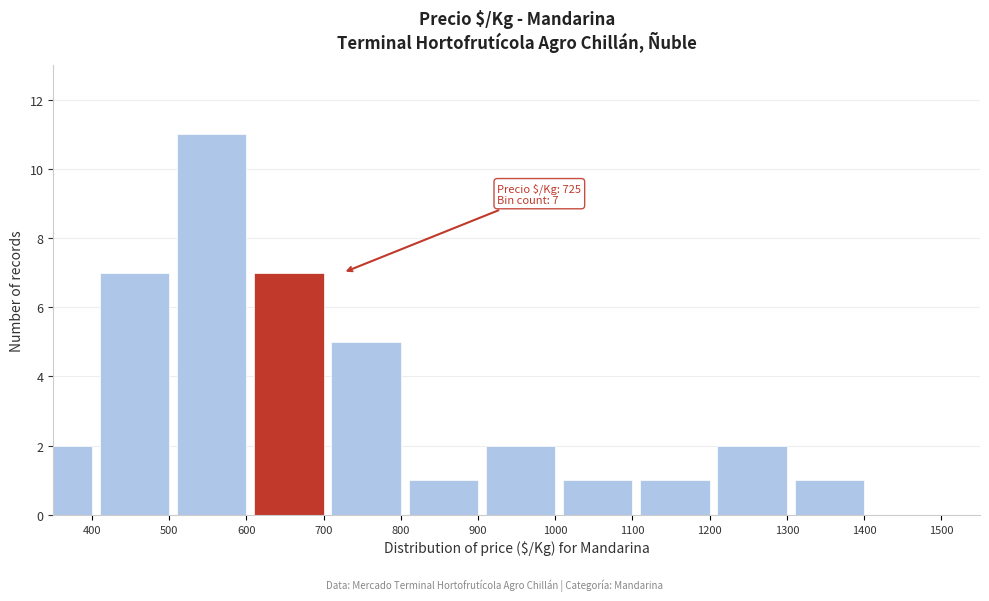

Reading left to right, list all the values displayed in this chart.

400=2	500=7	600=11	700=7	800=5	900=1	1000=2	1100=1	1200=1	1300=2	1400=1	1500=0